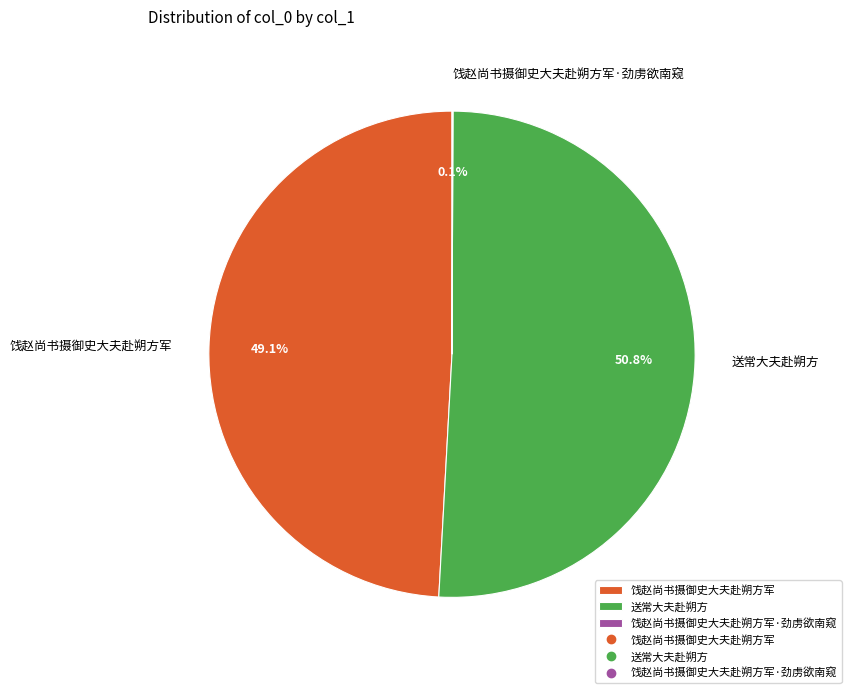

Which slice is the largest?

送常大夫赴朔方